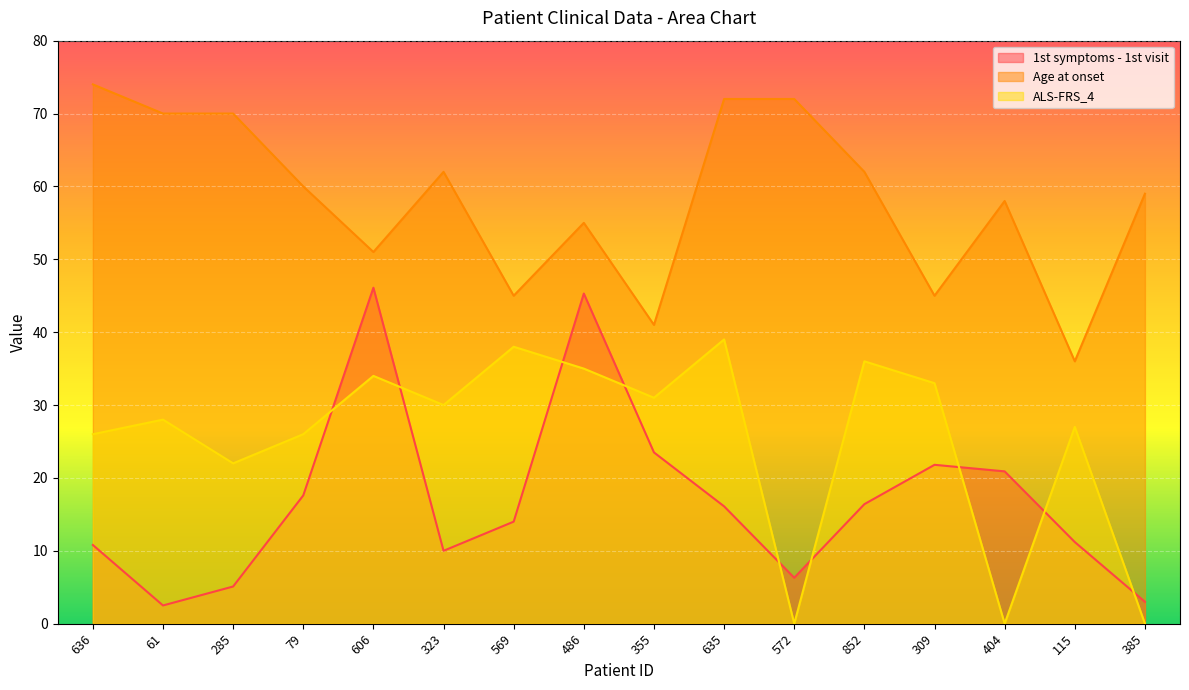

What is the difference between the maximum and minimum values in the ALS-FRS_4 series?

39.0